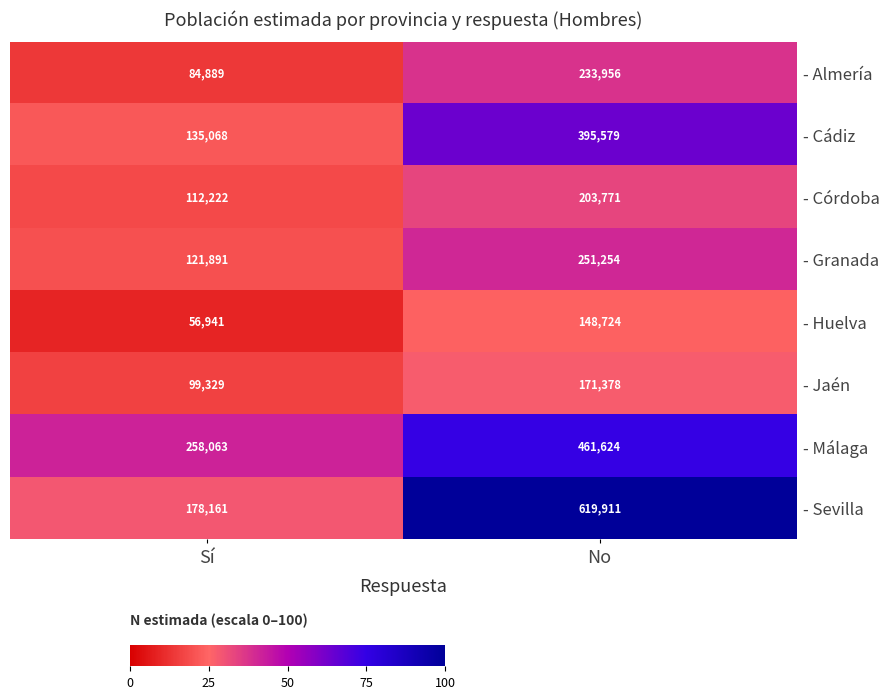

At which category does the chart reach its minimum across all series?

Sí